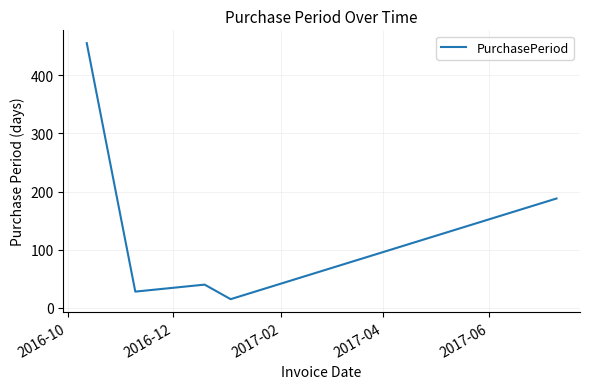

What is the maximum value shown in the chart?

455